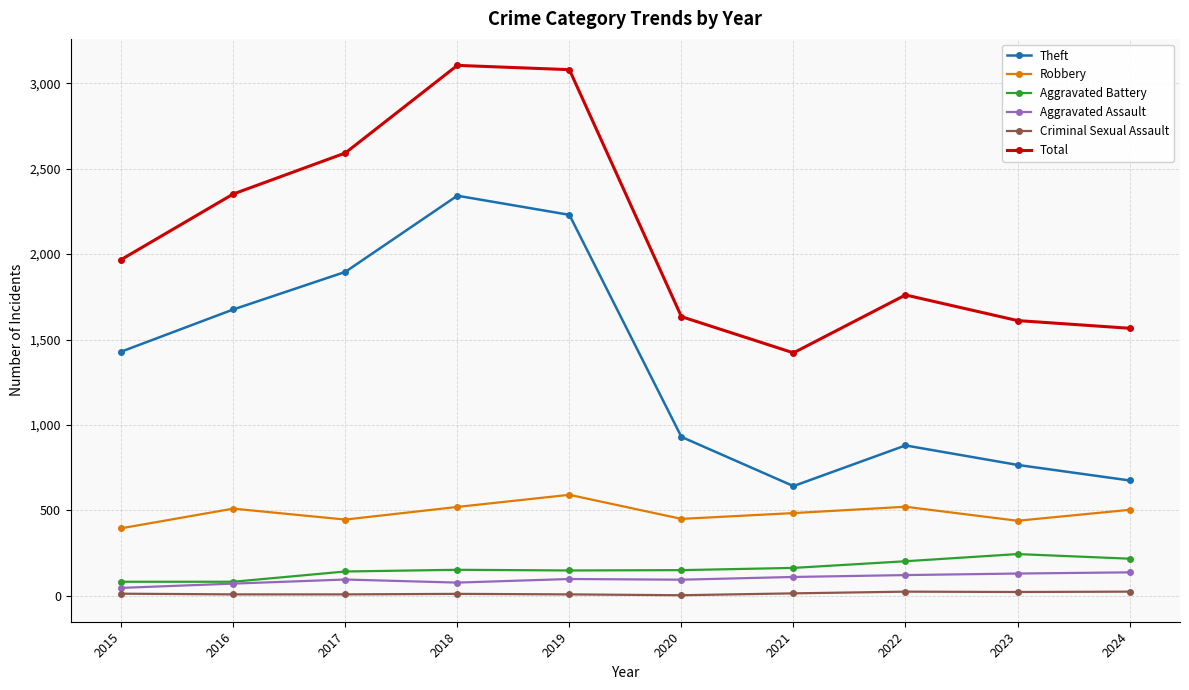

What is the difference between the maximum and minimum values in the Theft series?

1700